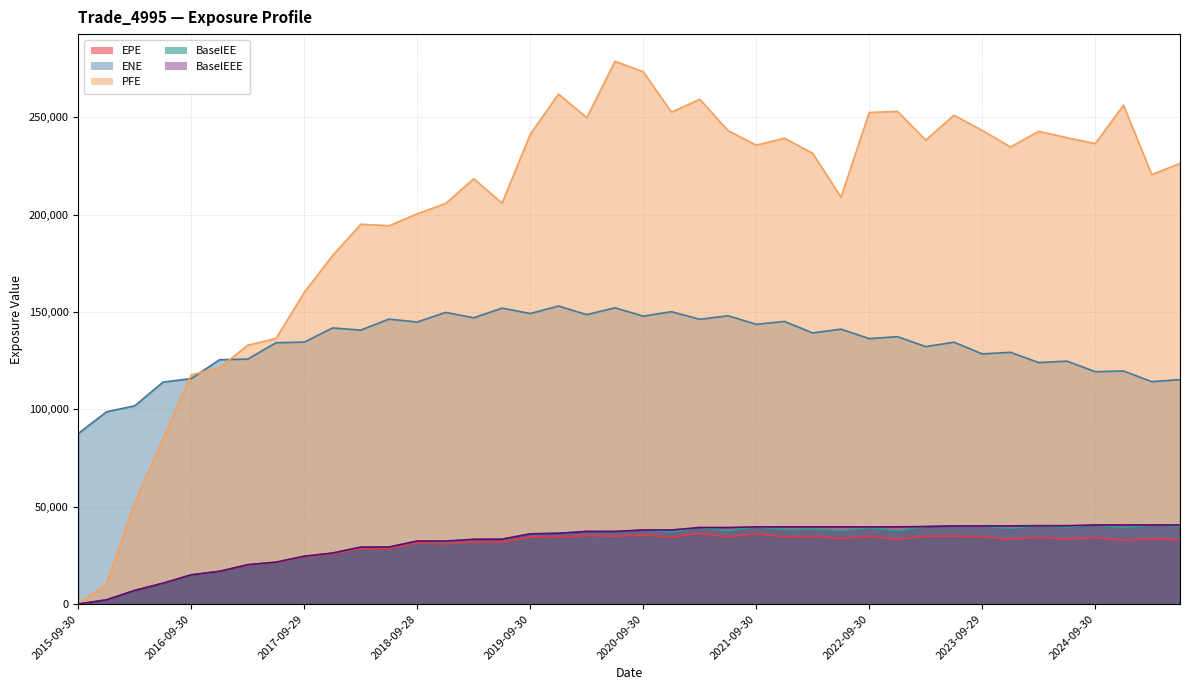

What position from the left is 2024-06-28?

36